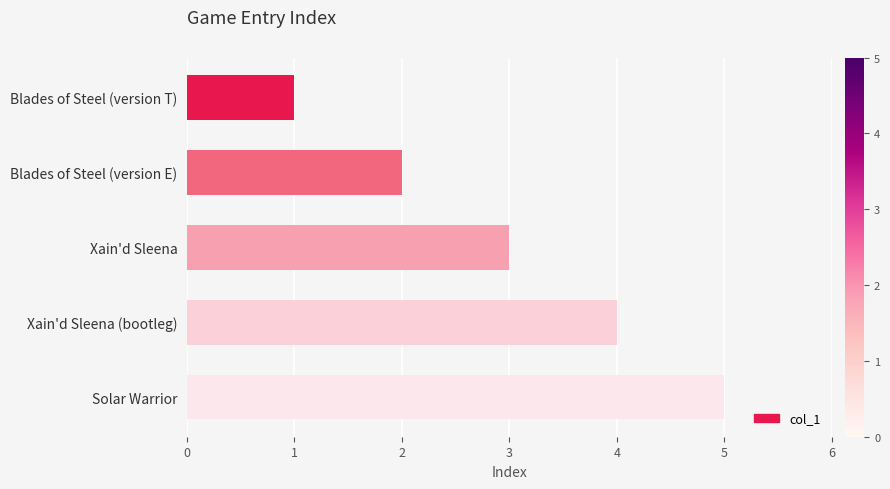

How many bars are there in total?

5